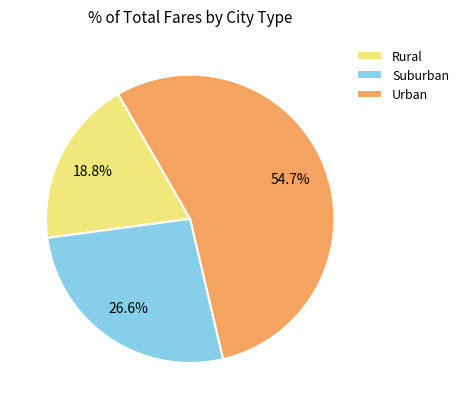

Do Rural and Suburban together represent more than half of the pie?

No